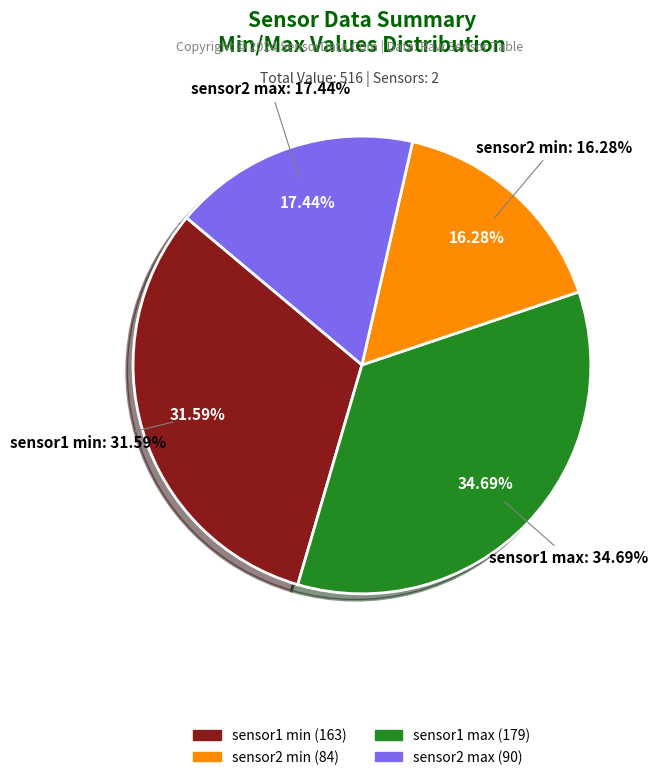

Between sensor2 min and sensor1 max, which is larger?

sensor1 max